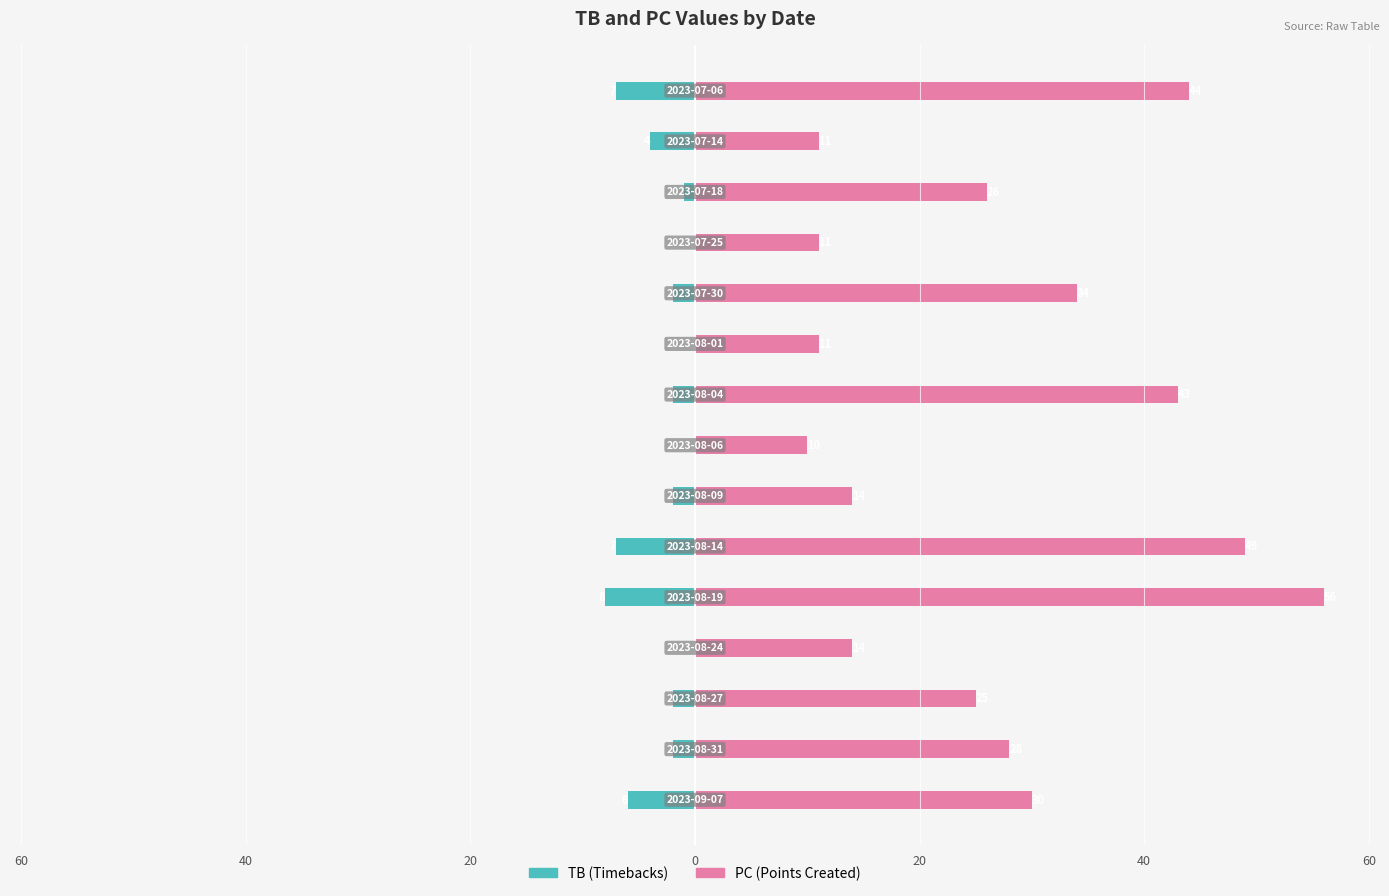

What is the difference between the highest and lowest values at 10?

36